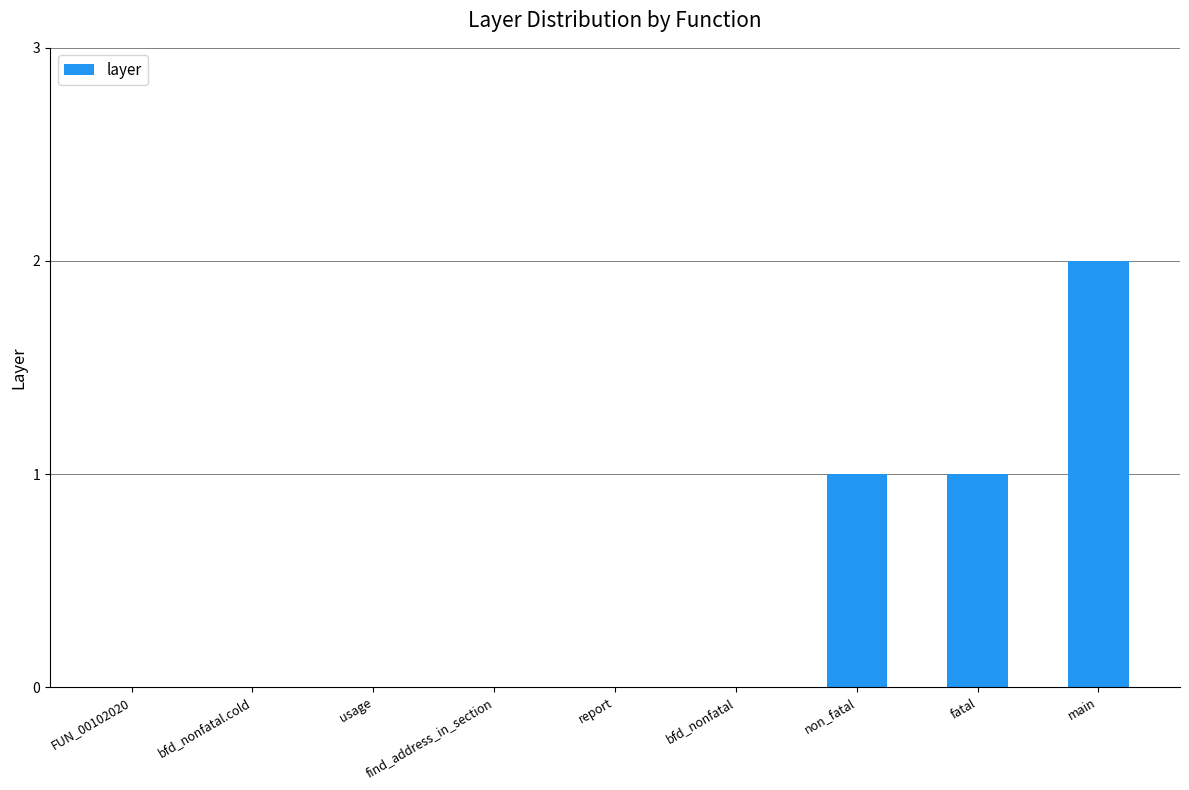

The chart shows a value of 0 at bfd_nonfatal.cold. True or false?

True